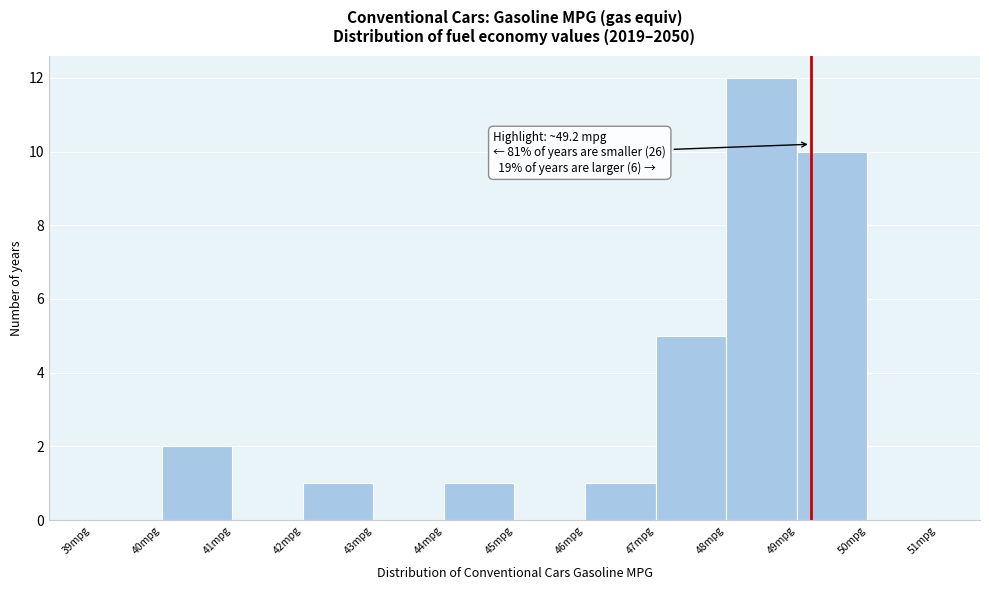

Which range on the x-axis has the tallest bar?

48 to 49